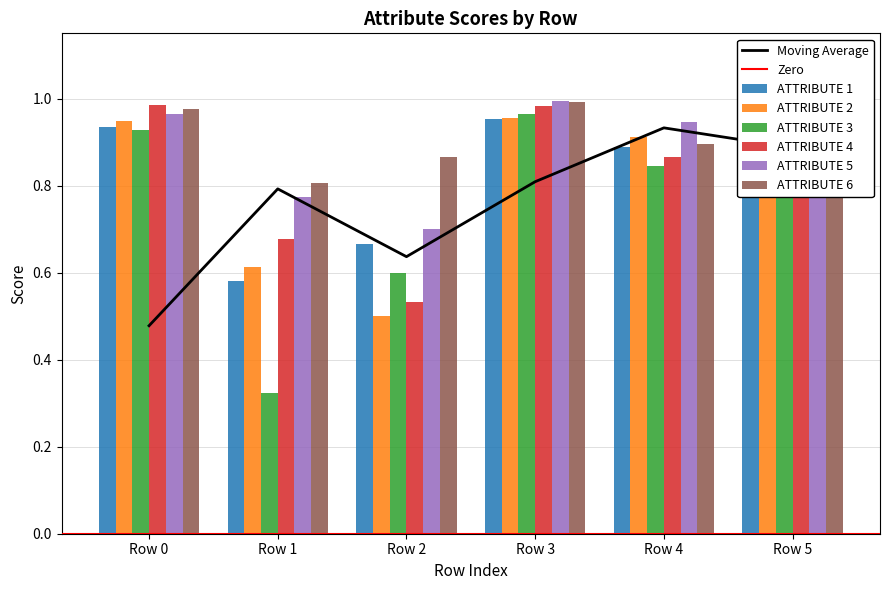

What is the approximate value of ATTRIBUTE 1 at Row 3?

1.0